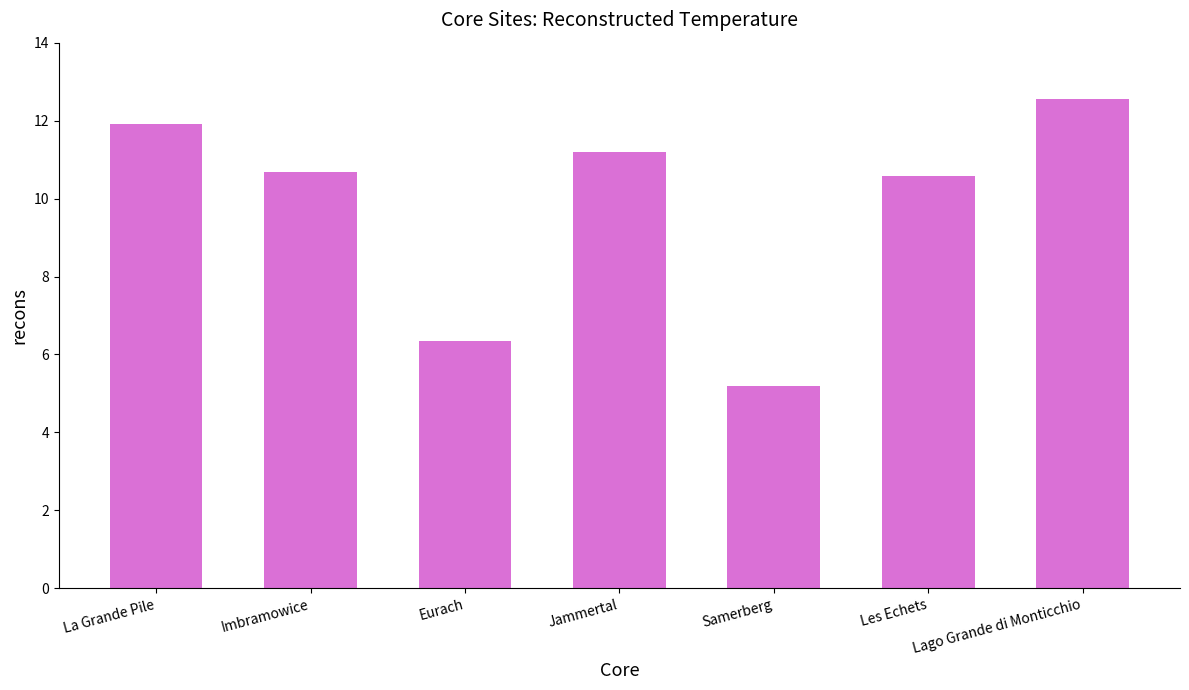

What is the difference between the second highest and minimum values?

6.7